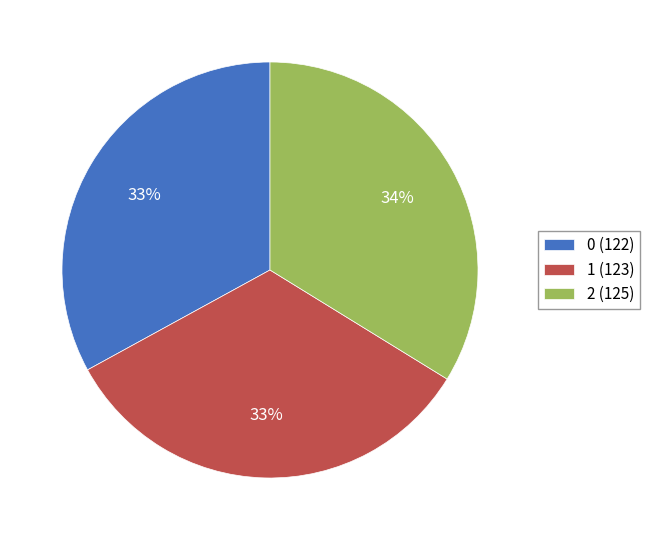

Is it true that 1 is 33% of the pie?

True